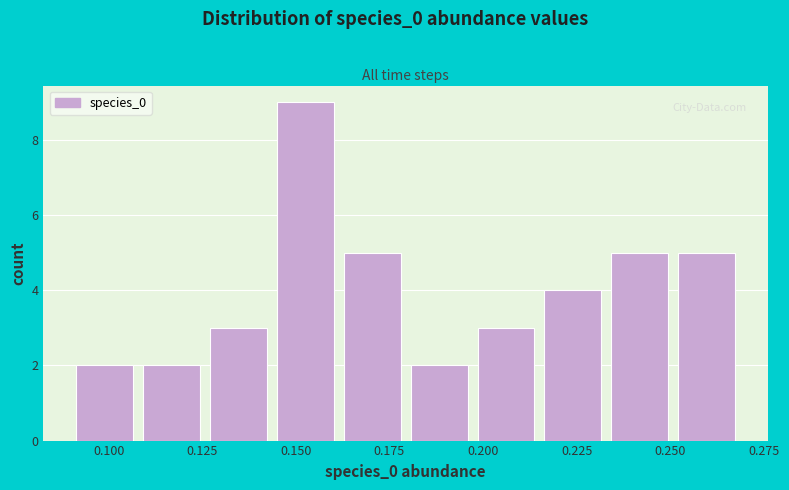

Read against the x-axis, roughly where is the centre of the tallest bar?

0.155